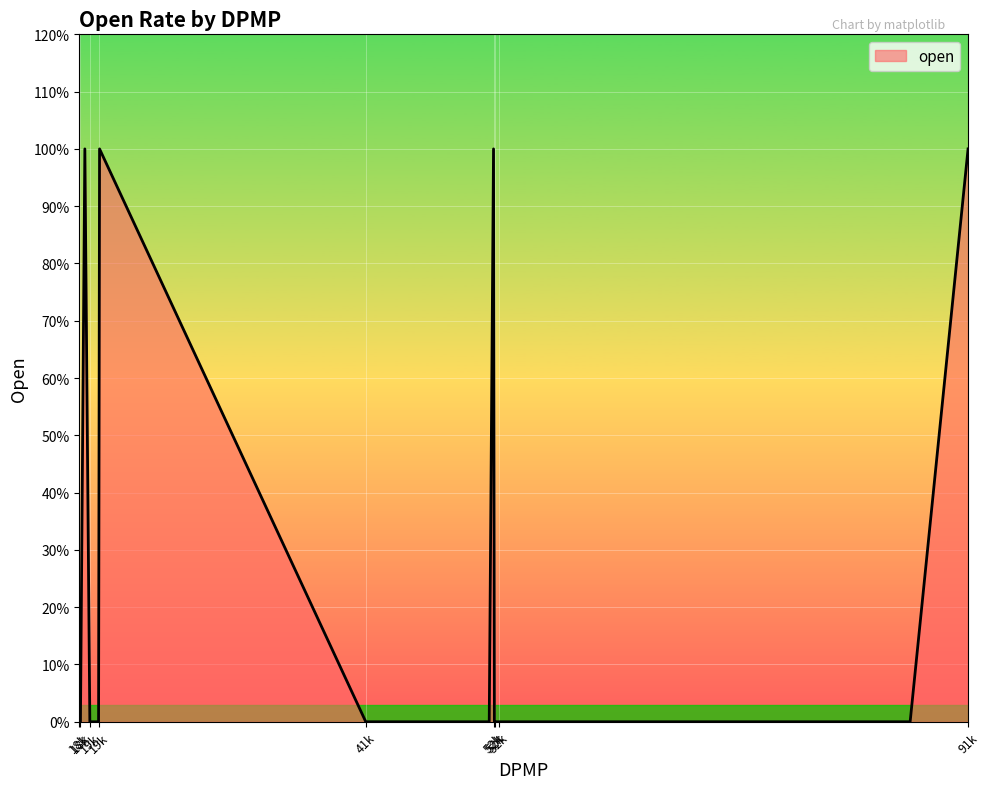

Which category has the highest value across all series?

18610